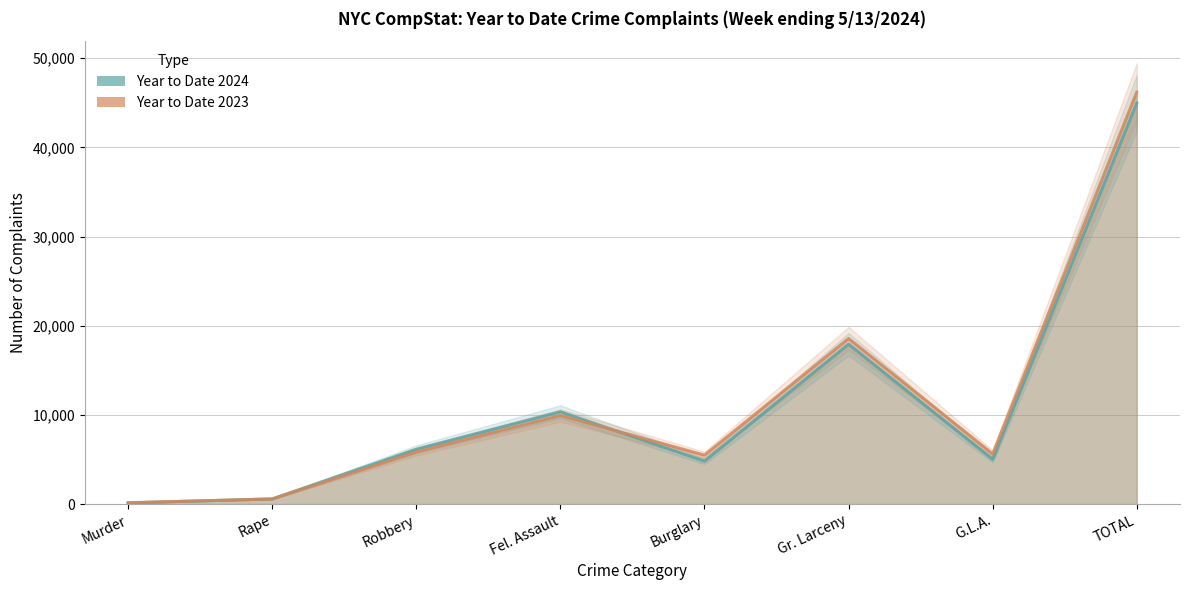

Reading left to right, extract all data points from this chart.

Year to Date 2024: 129	580	6155	10353	4818	17927	5021	44983
Year to Date 2023: 156	571	5852	9941	5488	18568	5629	46205